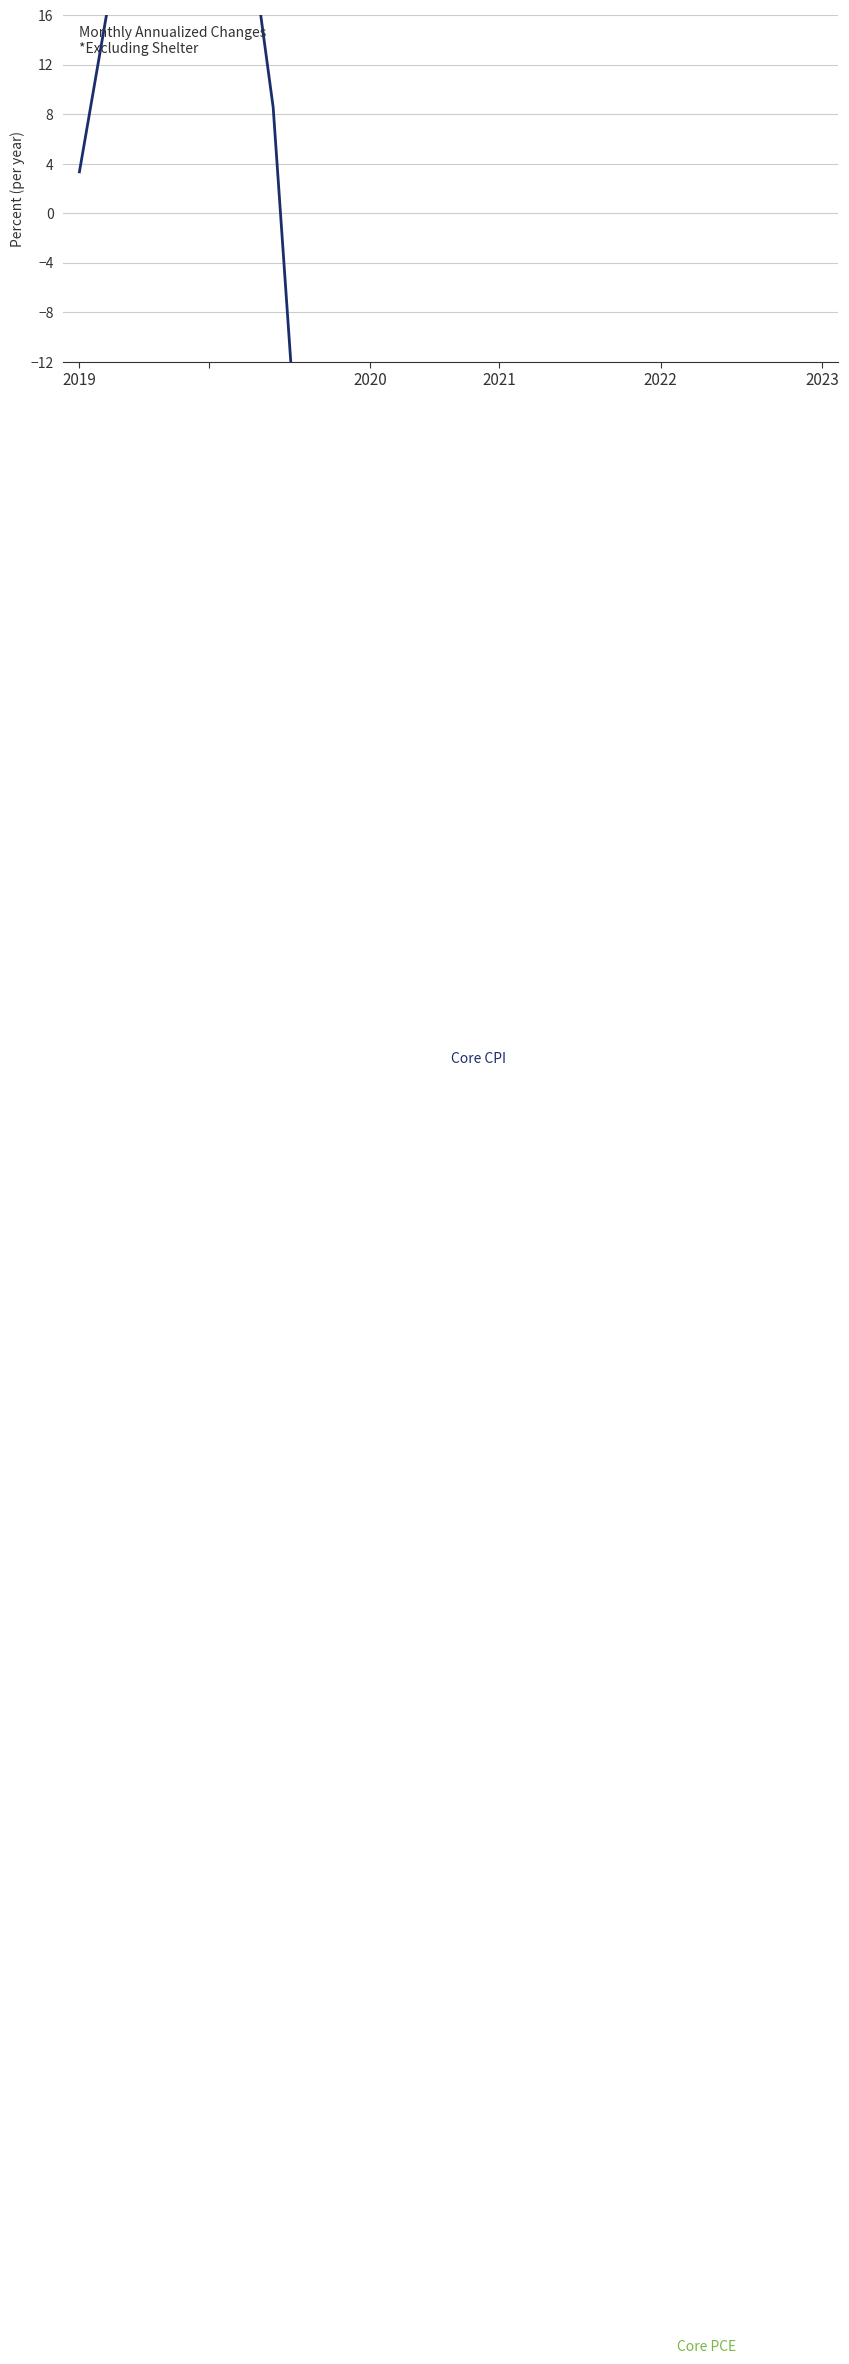

How many series are shown in this chart?

2